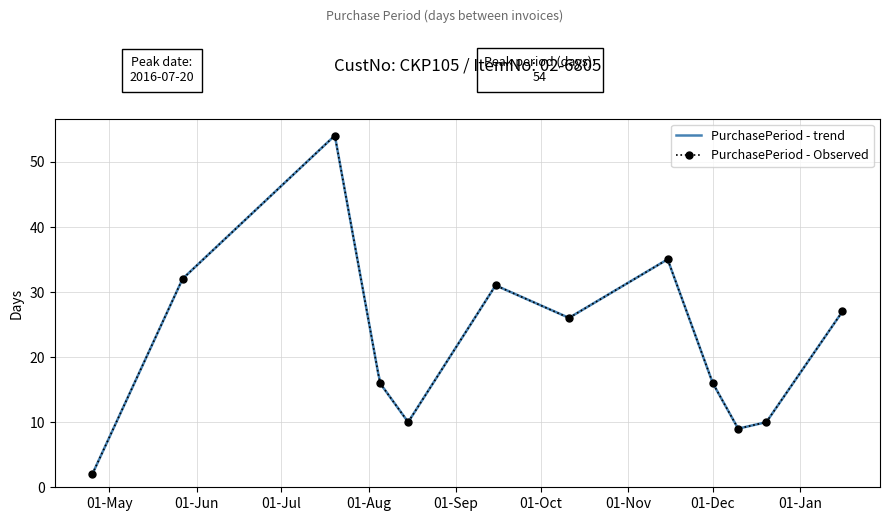

In PurchasePeriod - Observed, how many points are higher than both neighbors (excluding endpoints)?

3